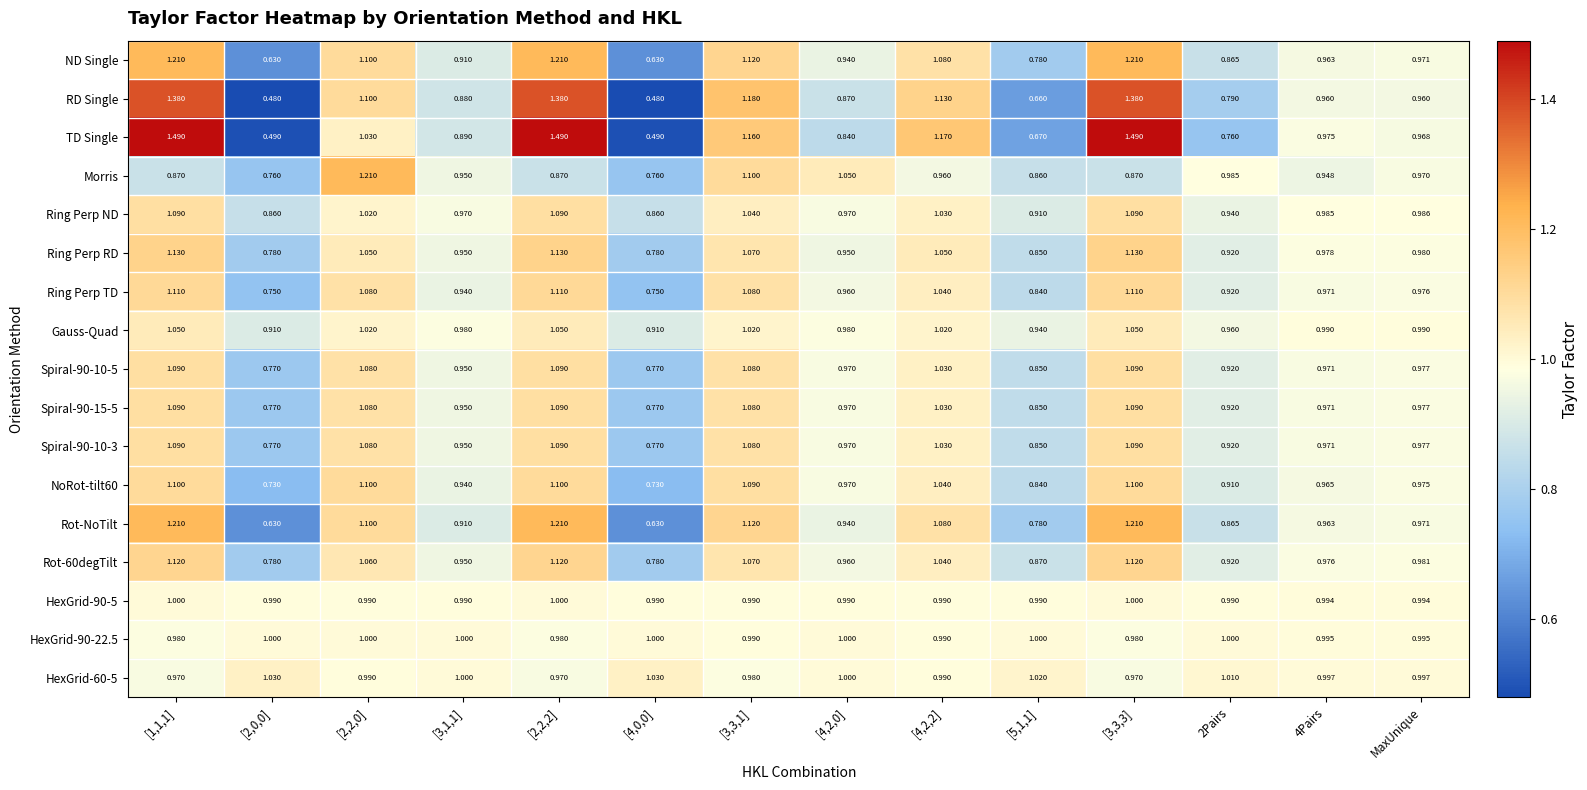

Is the value of Gauss-Quad at 2Pairs greater than the value of Spiral-90-10-3 at [4,2,0]?

No